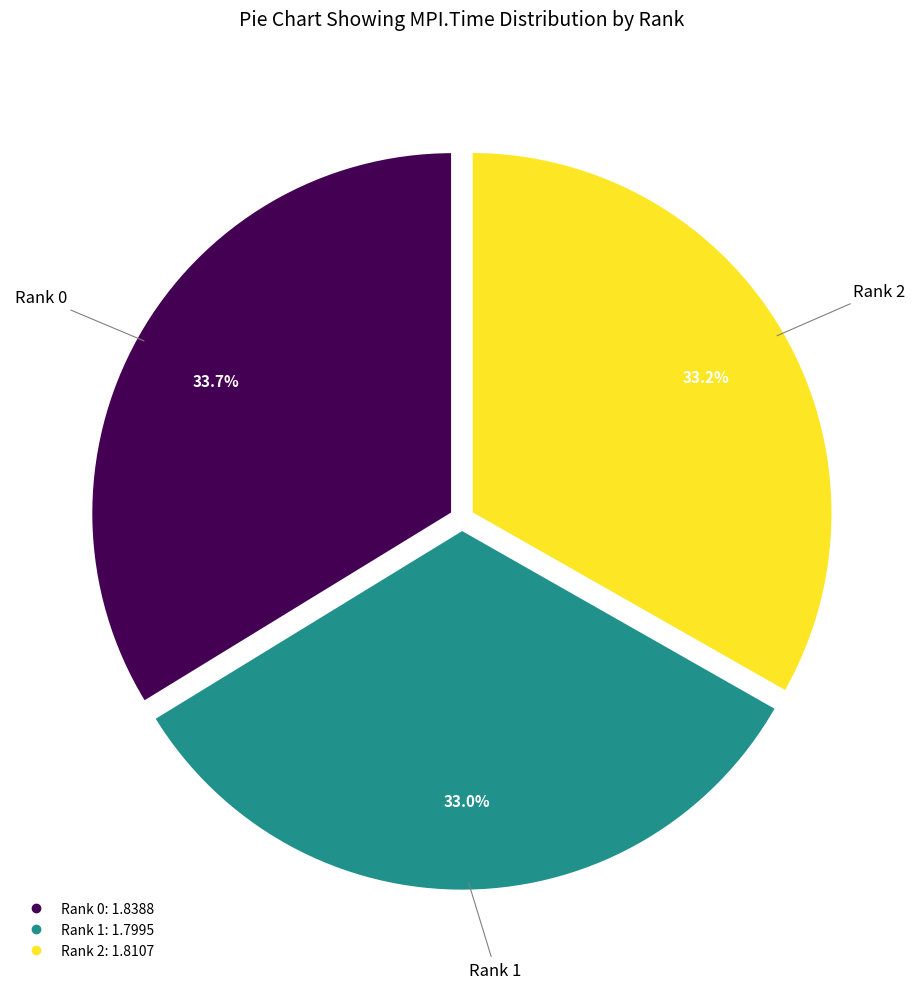

Does any single category account for the majority?

No